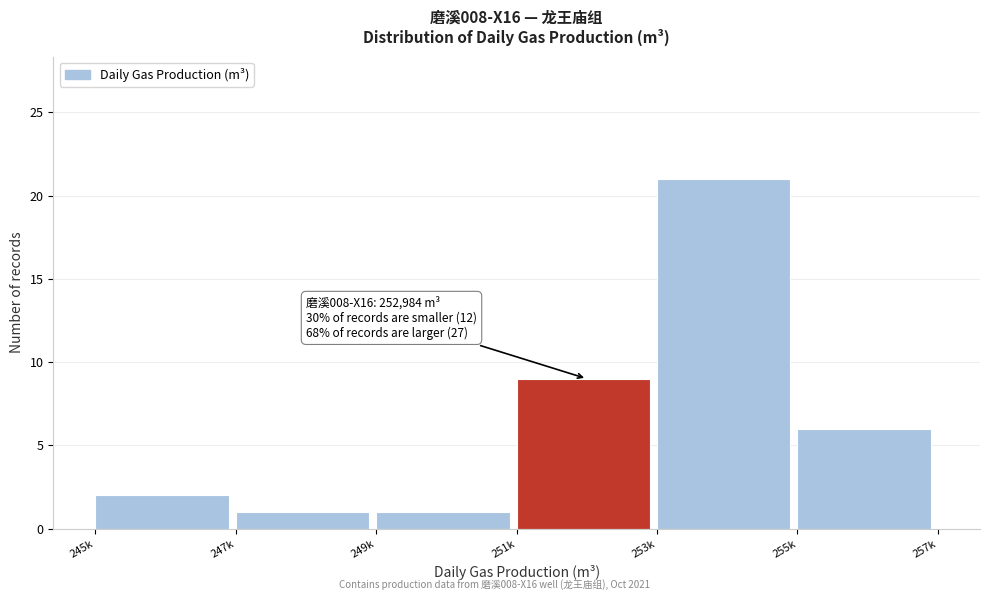

Reading left to right, what are all the values shown in this chart?

245k=2	247k=1	249k=1	251k=9	253k=21	255k=6